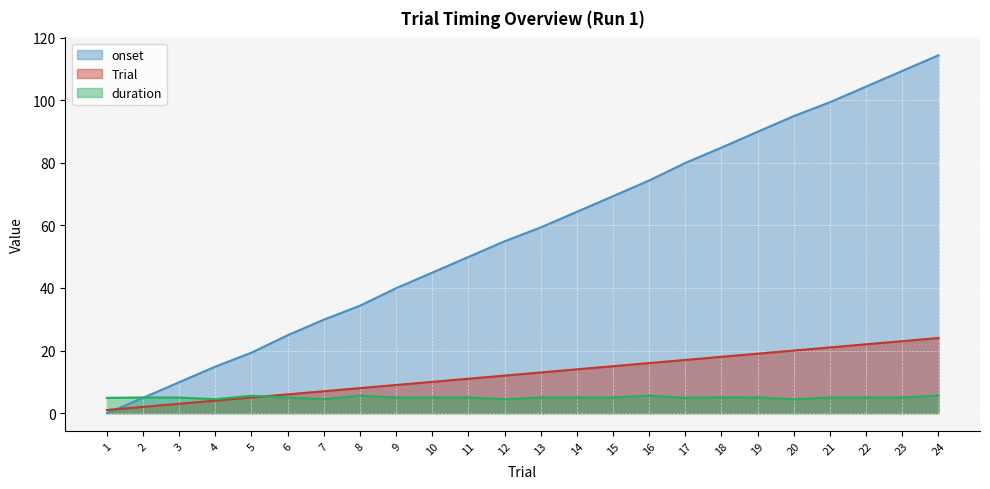

Which has a higher value, 3 or 19?

19